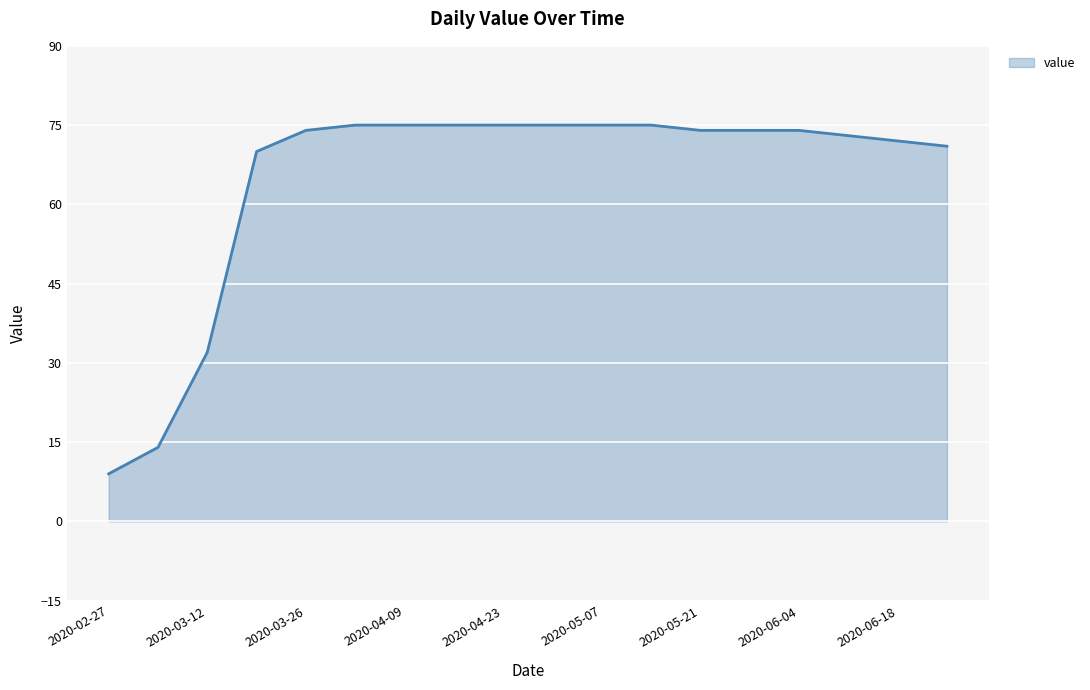

What is the difference between the maximum and minimum values?

66